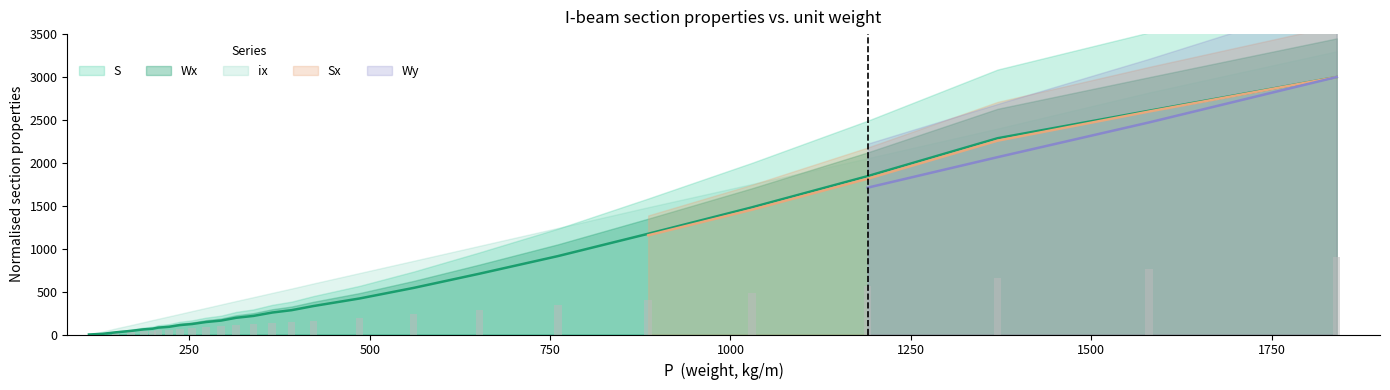

What is the lowest value of the ix series?

4.2